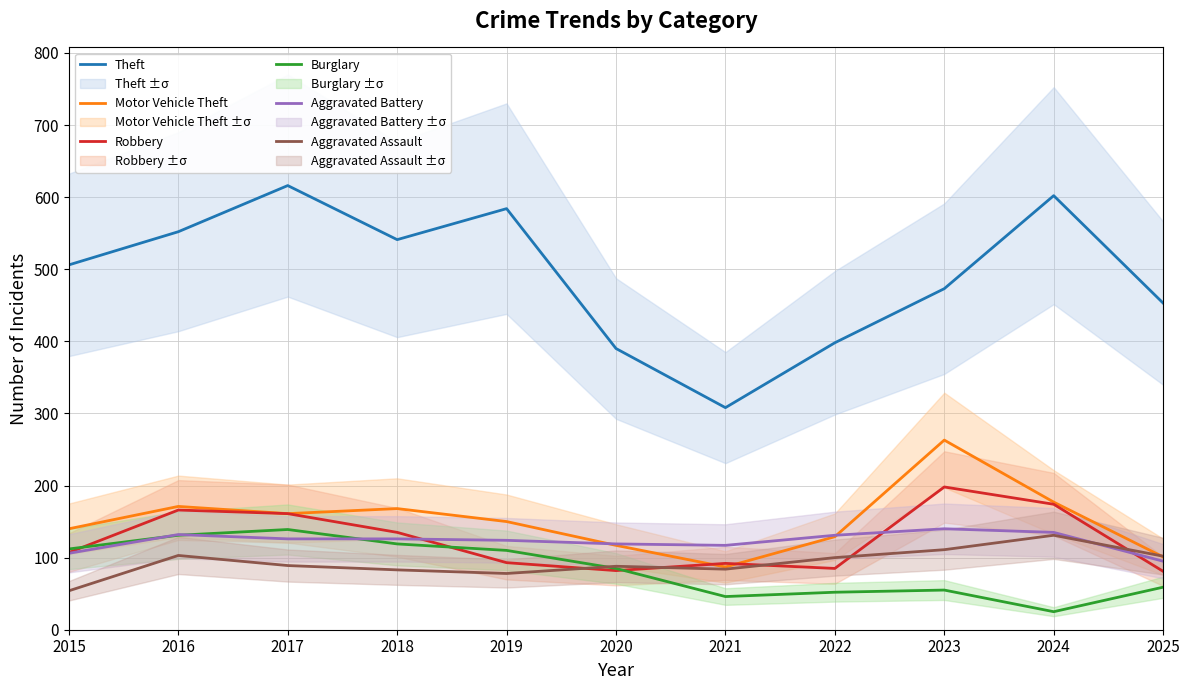

Where is the first local minimum for Motor Vehicle Theft?

2017